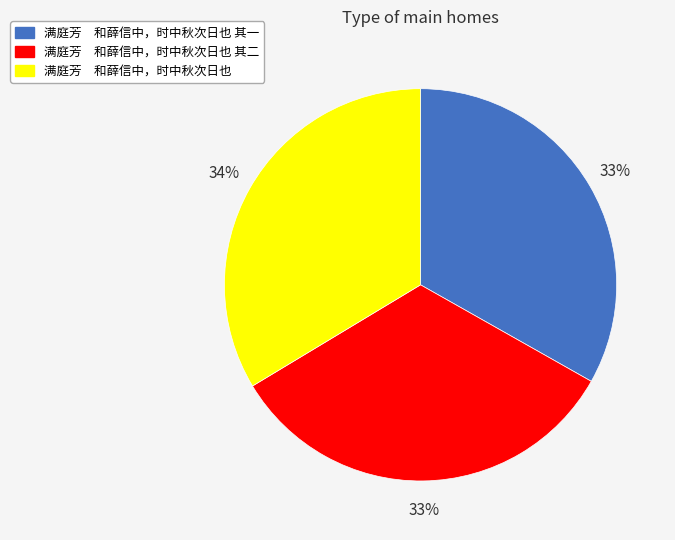

To the nearest percent, what is the average slice percentage?

33%